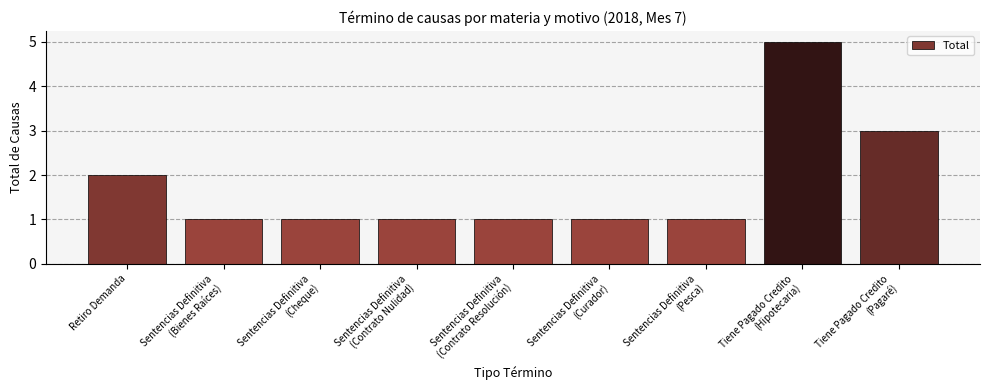

At which category does the chart reach its peak across all series?

Tiene Pagado Credito
(Hipotecaria)